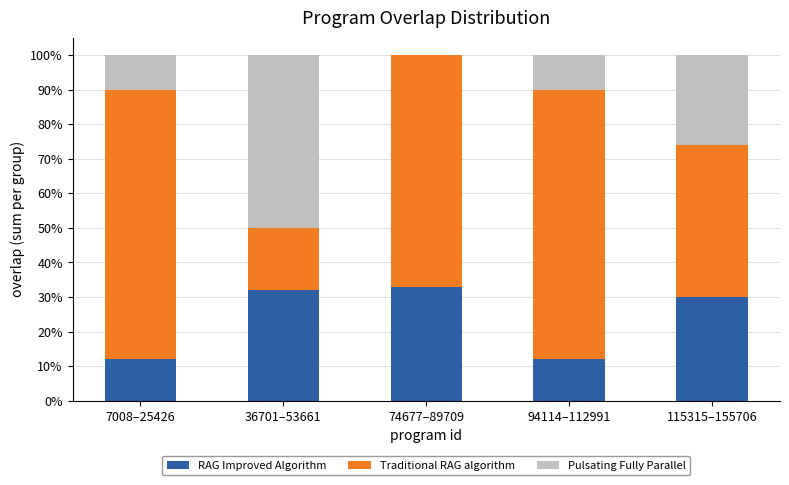

Are the bars grouped side by side (vs. stacked)?

No